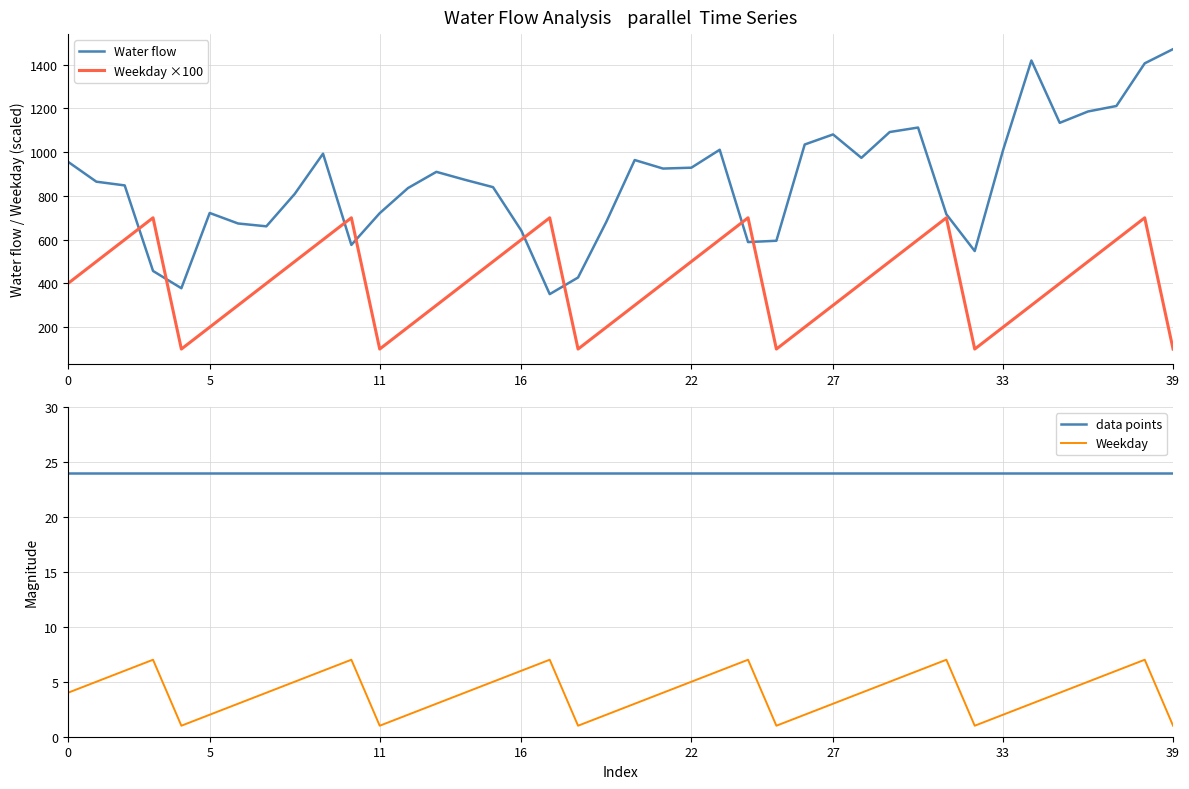

Does the chart have visible grid lines?

Yes